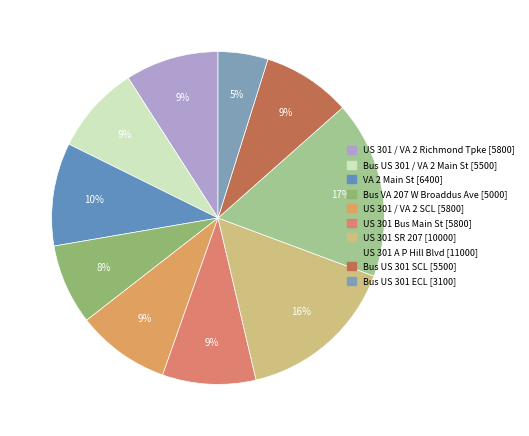

To the nearest percent, what is the difference between the largest and smallest slice percentages?

12%